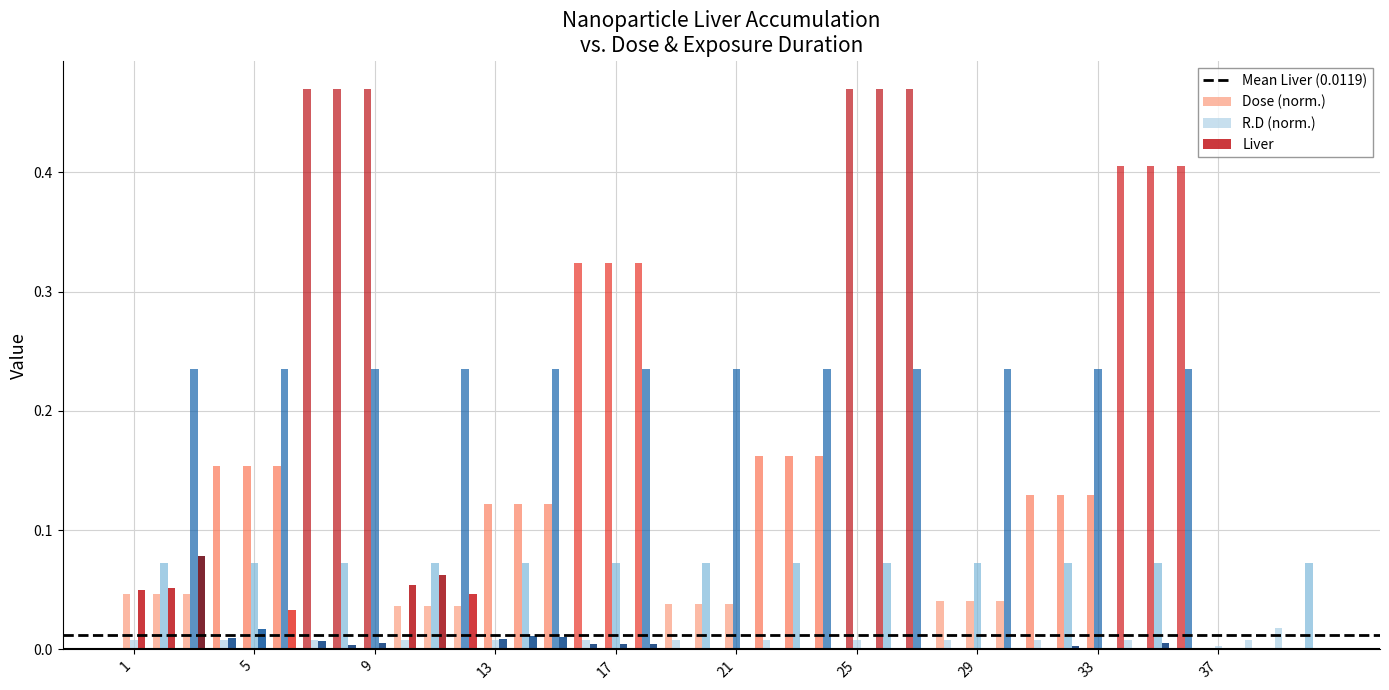

What is the sum of all Dose (norm.) values?

7.2